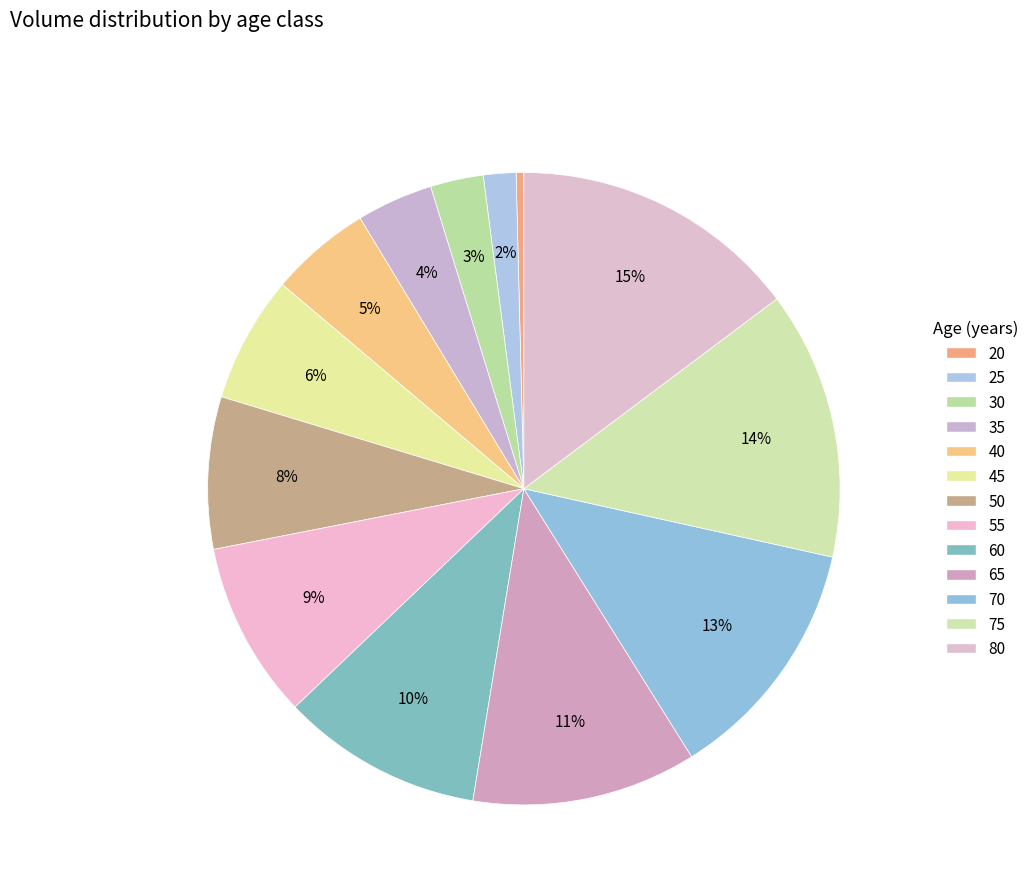

Which has a higher value, 40 or 50?

50